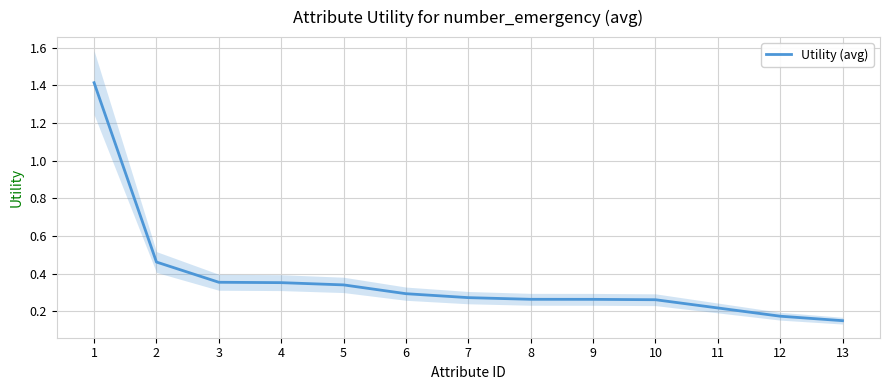

The value at 3 is 0.4. True or false?

True